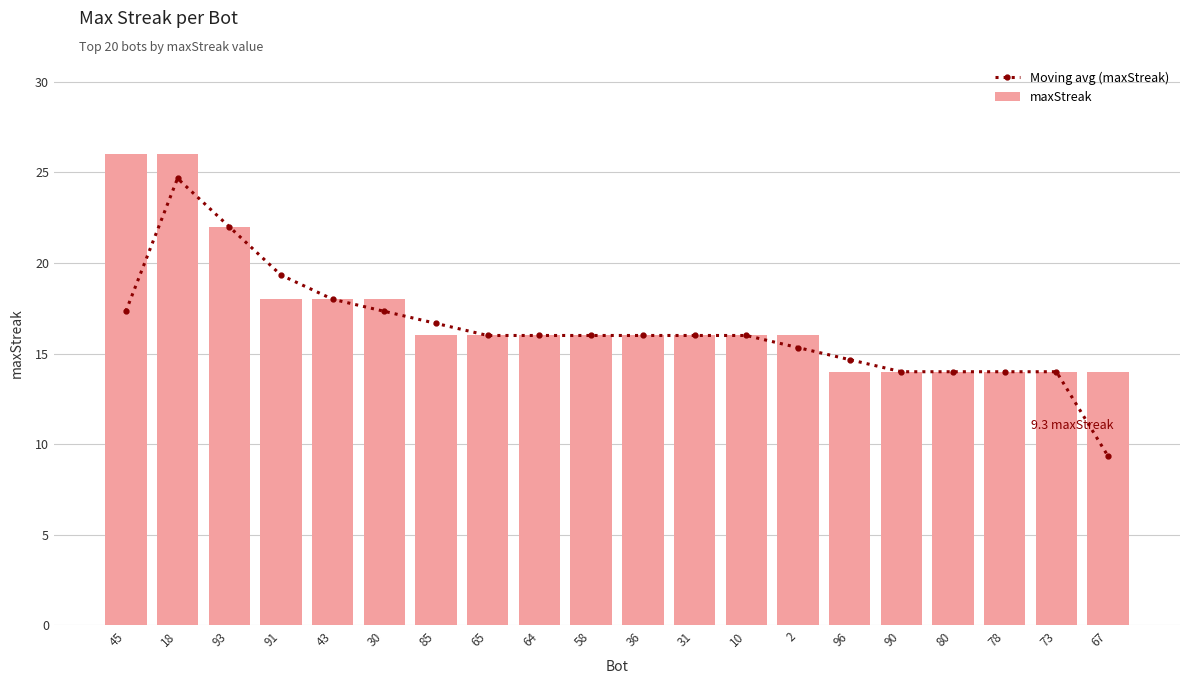

Which series has the largest total across all categories?

maxStreak